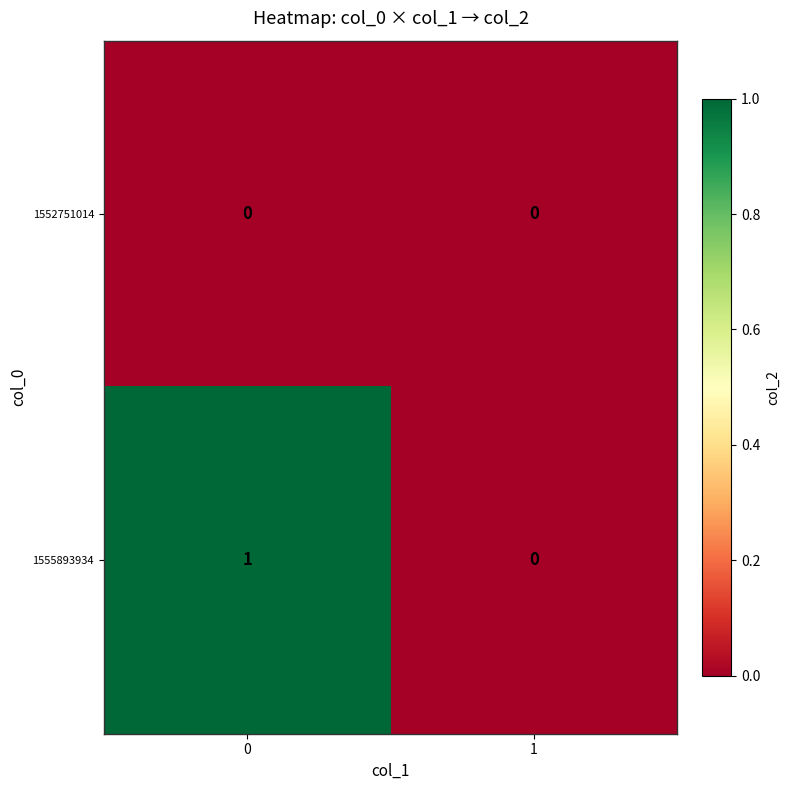

List the series in order of their overall mean, highest first.

1555893934, 1552751014